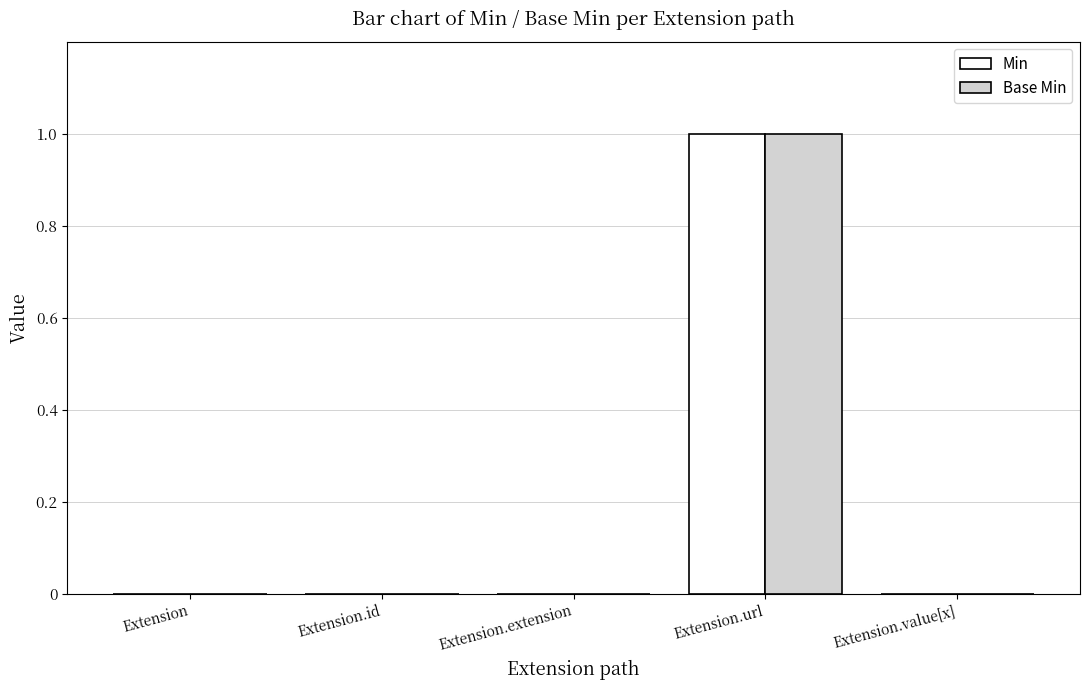

At which label does Min reach its peak?

Extension.url